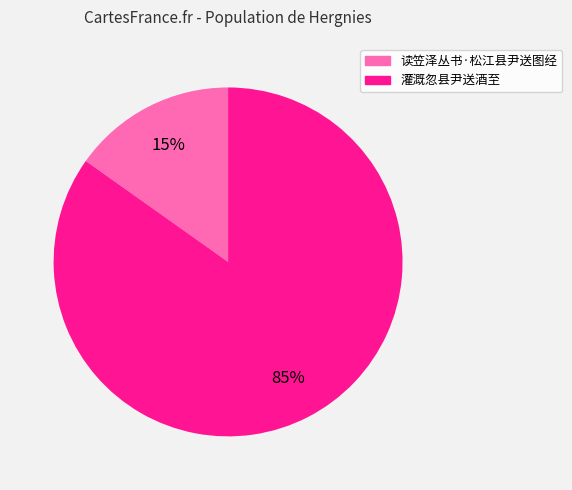

To the nearest percent, what is the difference between the 灌溉忽县尹送酒至 and 读笠泽丛书·松江县尹送图经 slice percentages?

70%